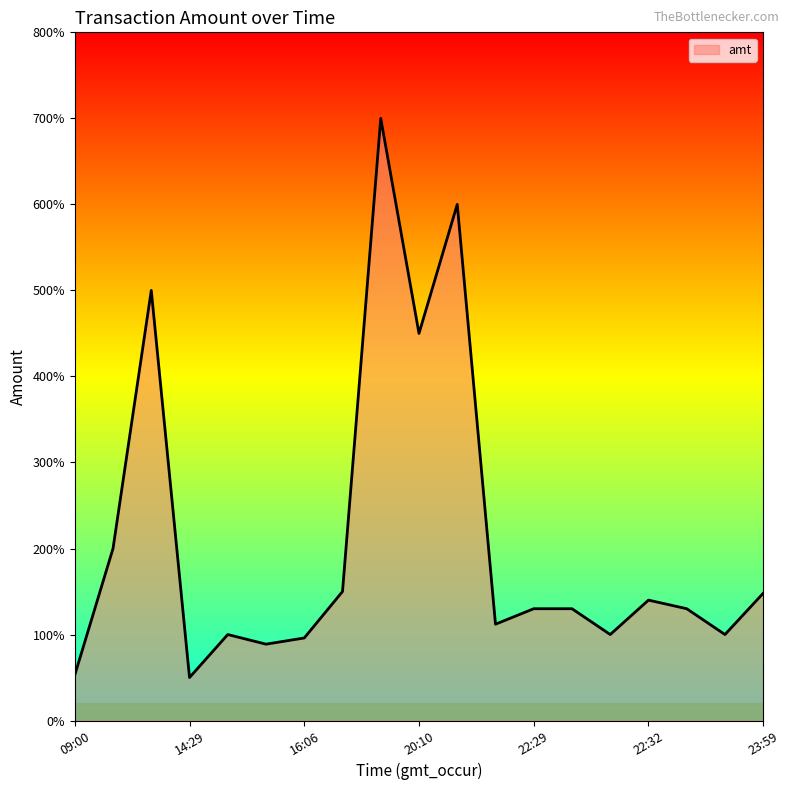

Does the chart display data point markers on the line(s)?

No